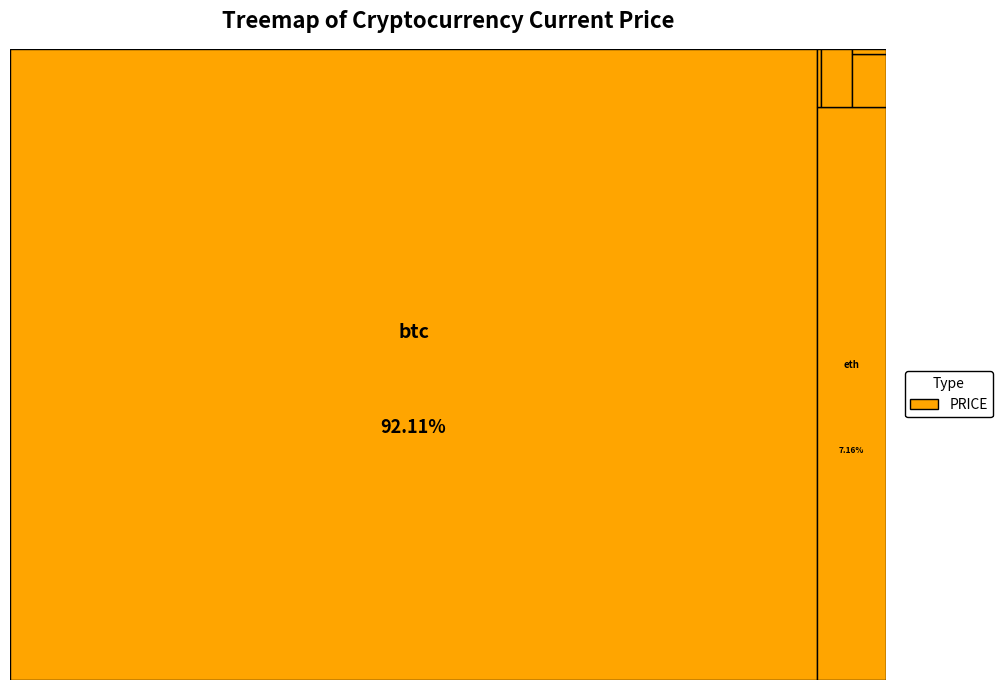

Is the sum of ada and btc greater than half?

Yes